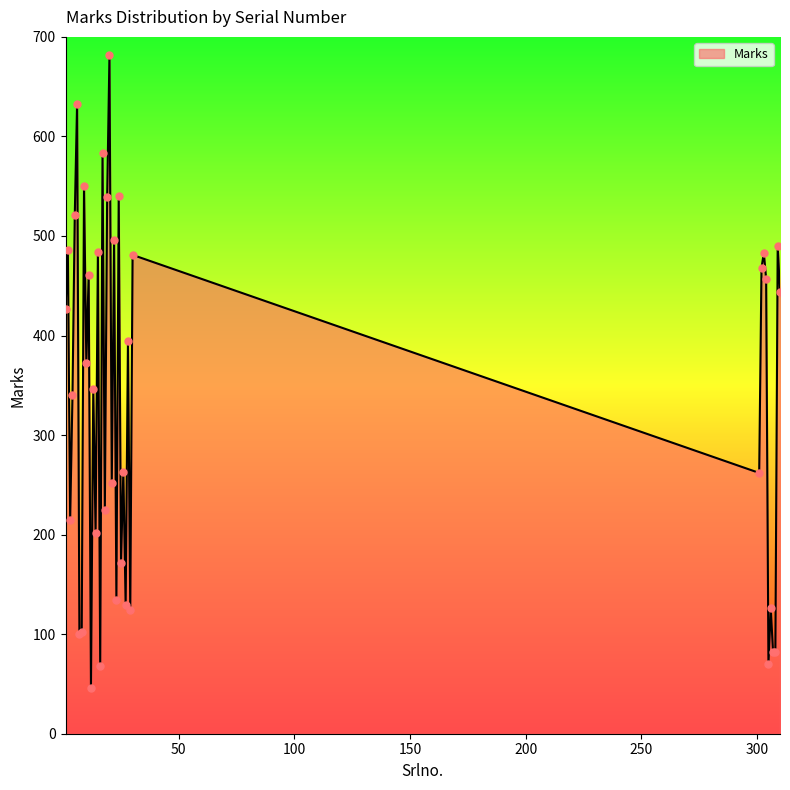

What is the difference between the maximum and minimum values?

636